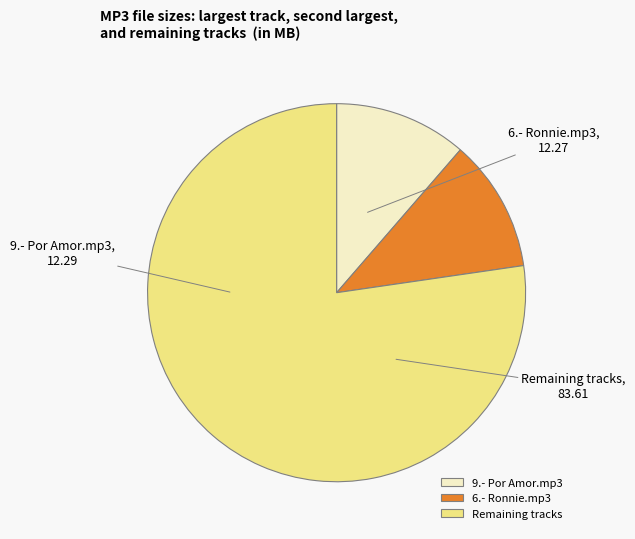

Is there any slice that represents more than half of the pie?

Yes